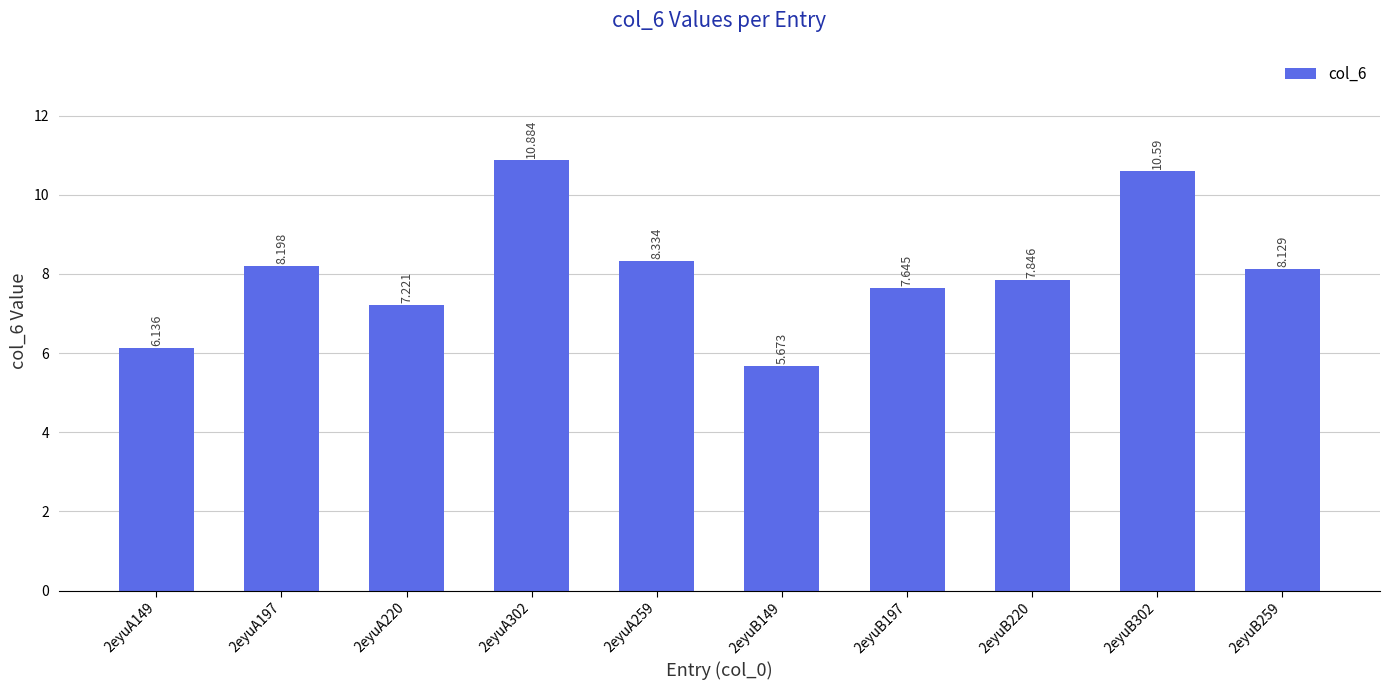

What is the difference between the maximum and minimum values?

5.2